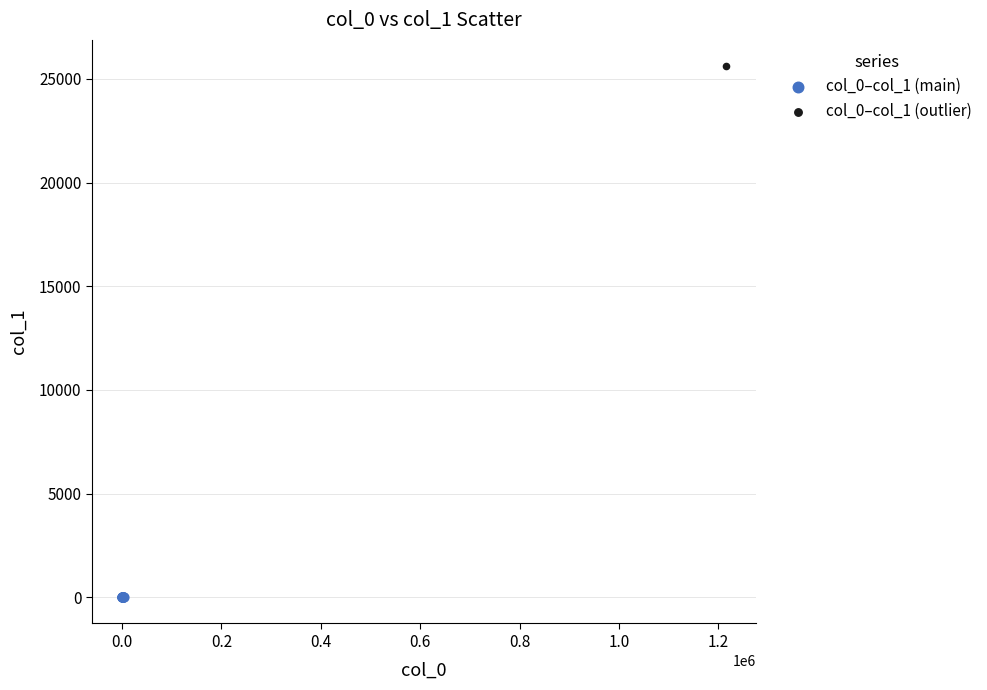

What are all the series names shown in the legend?

col_0–col_1 (main), col_0–col_1 (outlier)